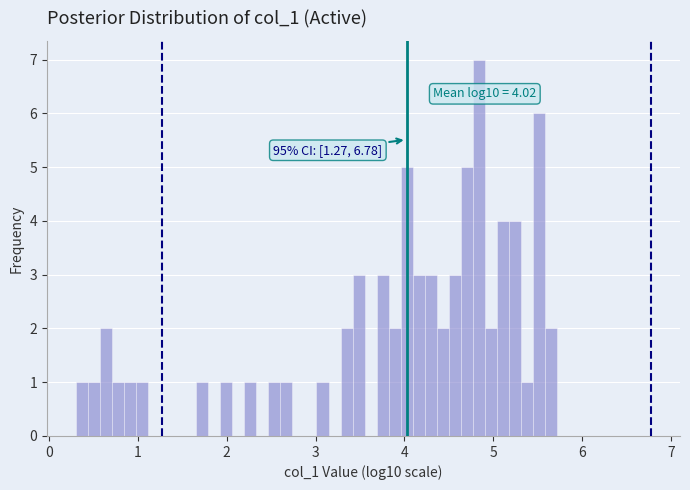

Read against the x-axis, roughly where is the centre of the tallest bar?

4.8